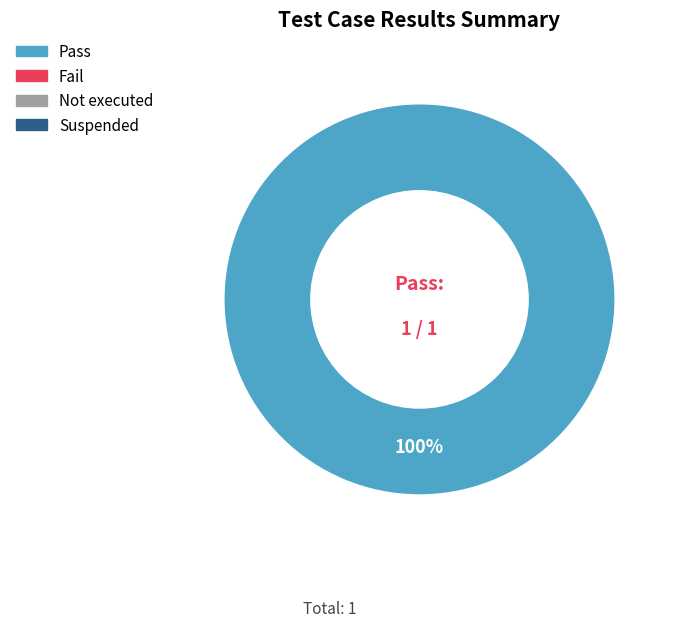

Is there any slice that represents more than half of the pie?

Yes